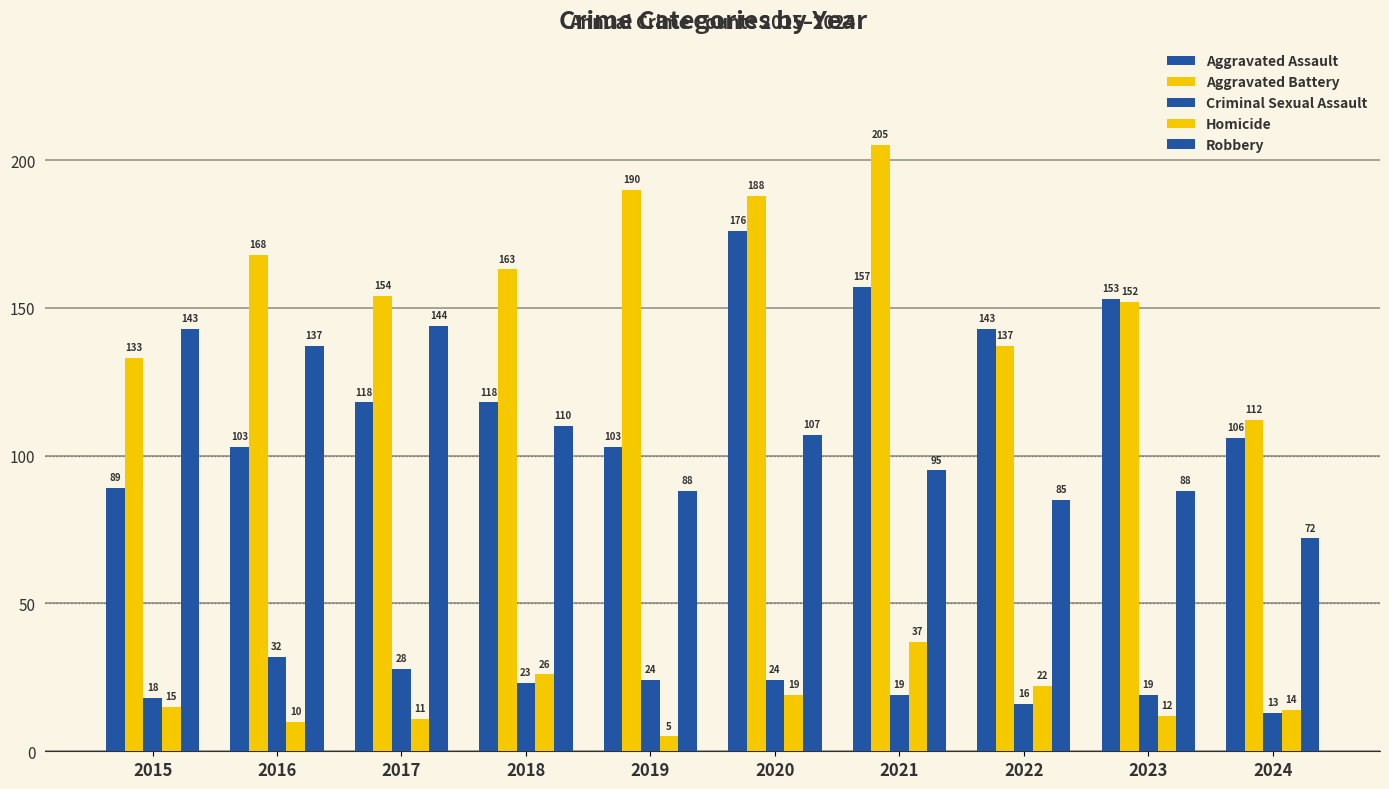

How many distinct data groups are displayed?

5